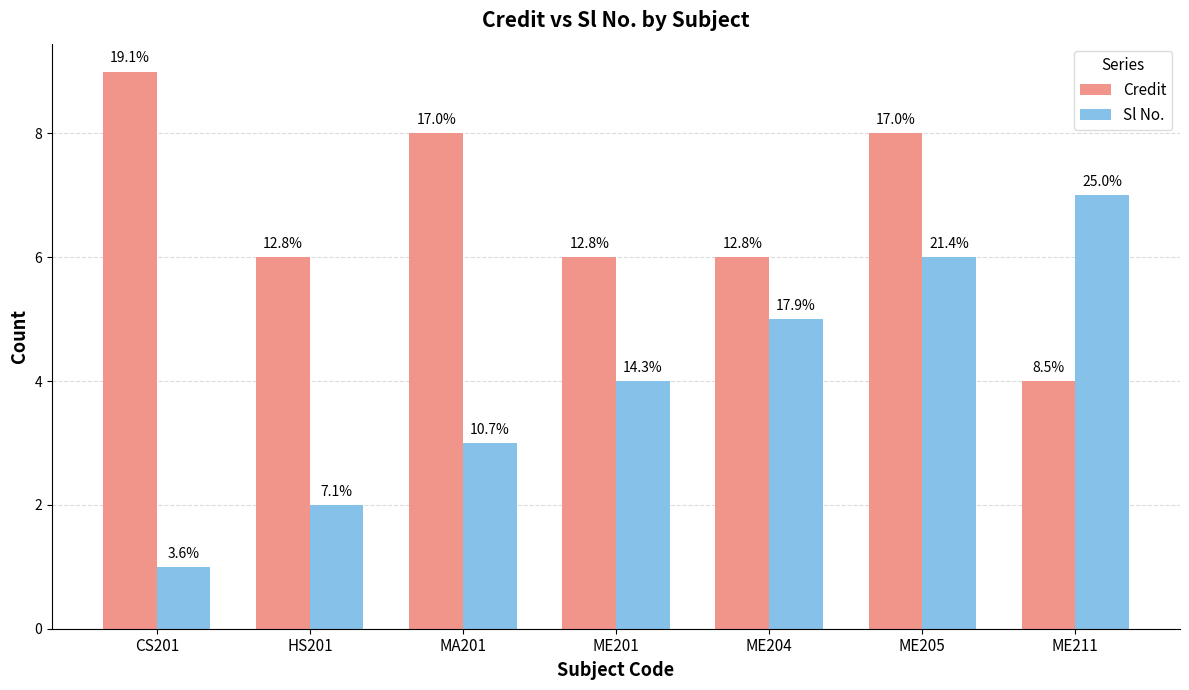

Reading right to left, list all the values displayed in this chart.

Credit: ME211=4	ME205=8	ME204=6	ME201=6	MA201=8	HS201=6	CS201=9
Sl No.: ME211=7	ME205=6	ME204=5	ME201=4	MA201=3	HS201=2	CS201=1